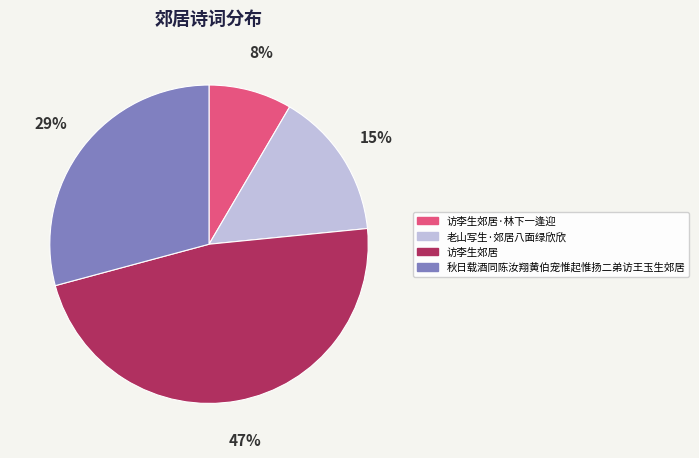

Count the number of slices in the pie.

4